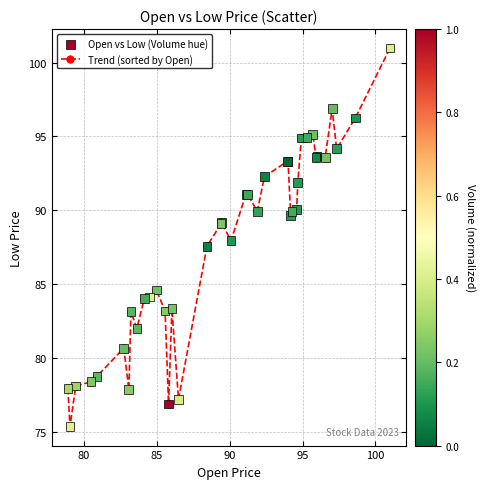

True or false: the data has more than 1 interior local peaks.

True